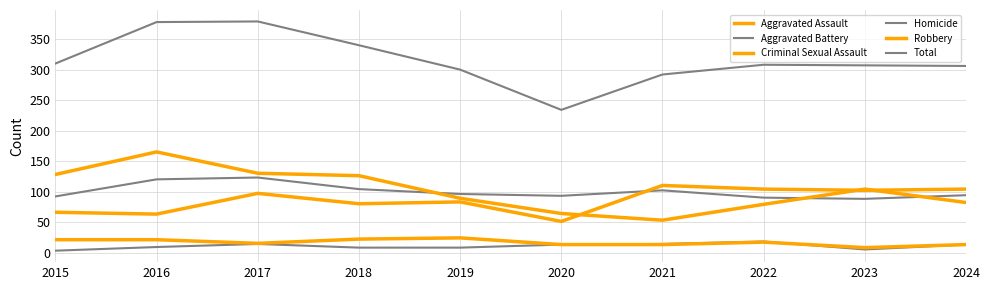

Between 2020 and 2018, which is larger?

2018